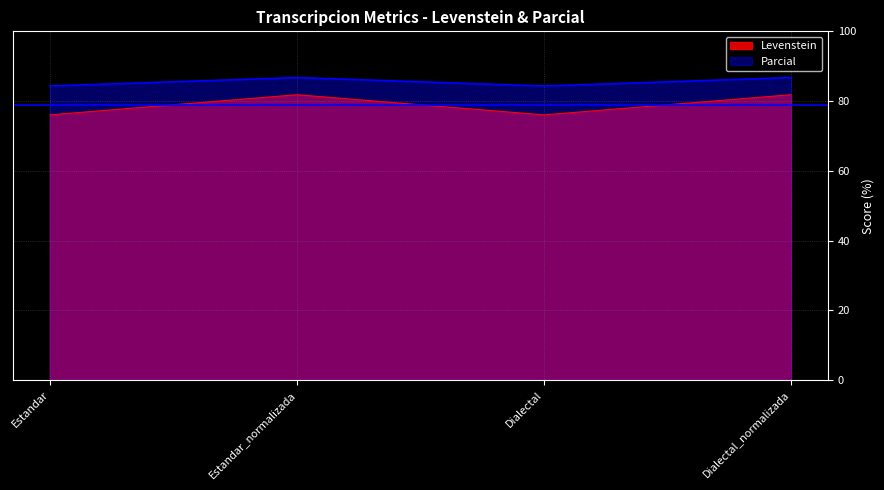

List the series in order of their peak value, highest first.

Parcial, Levenstein